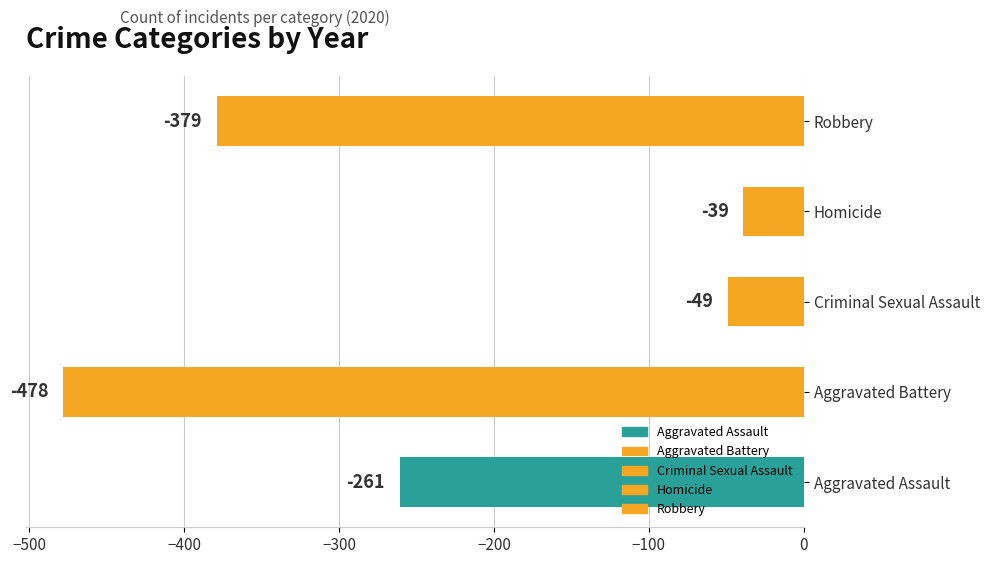

Is the value of 2018 at Aggravated Assault greater than the value of 2015 at Robbery?

No